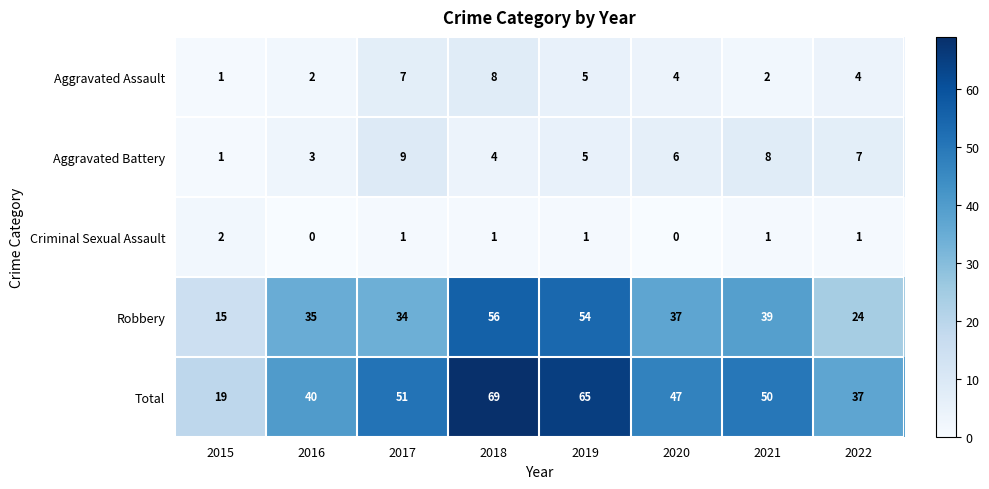

Which category has the highest value in the Total series?

2018